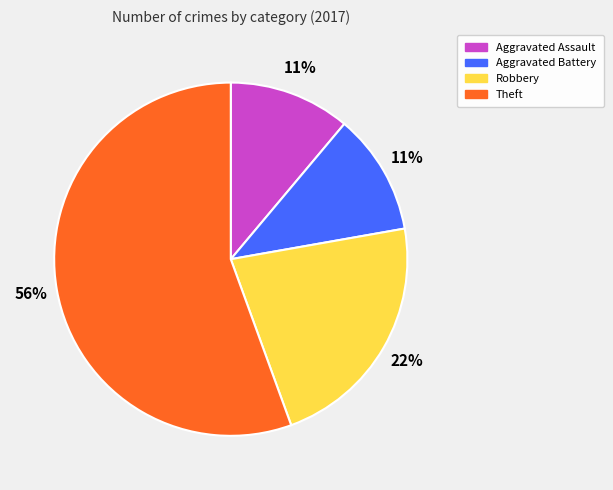

Approximately how many times larger is the value at Robbery compared to Aggravated Battery?

2.0